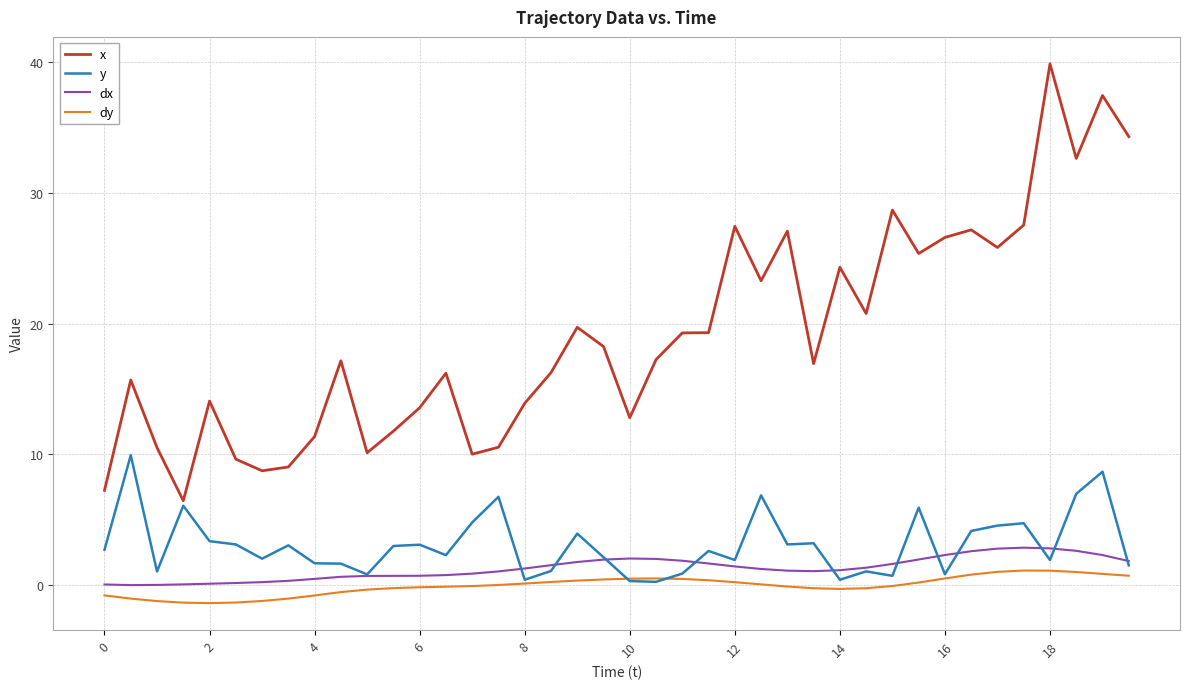

Which series has the largest total across all categories?

x